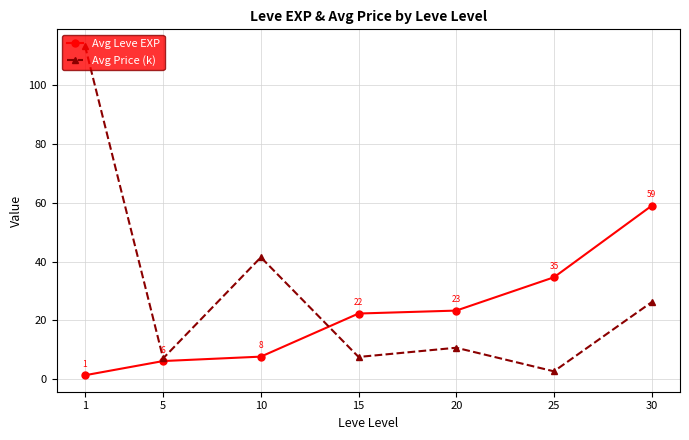

What are all the series names shown in the legend?

Avg Leve EXP, Avg Price (k)